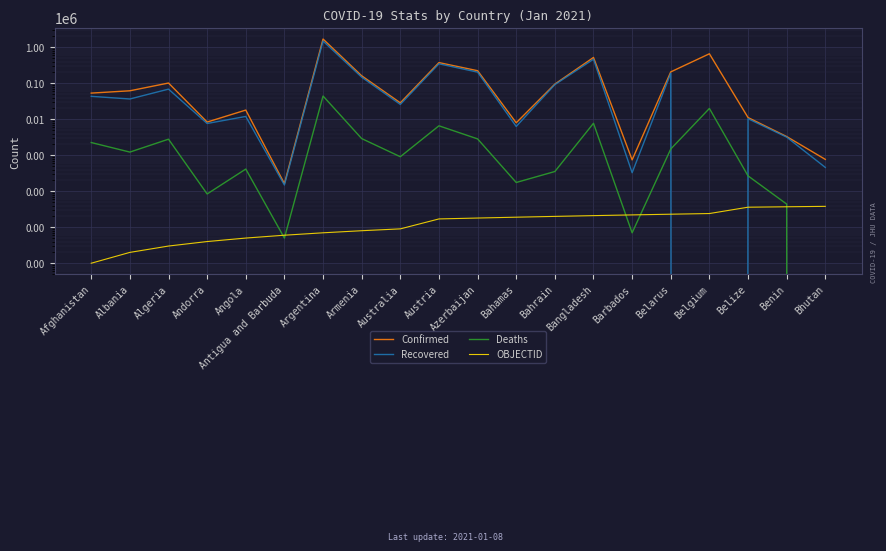

Rank the series by their maximum value, from lowest to highest.

OBJECTID, Deaths, Recovered, Confirmed